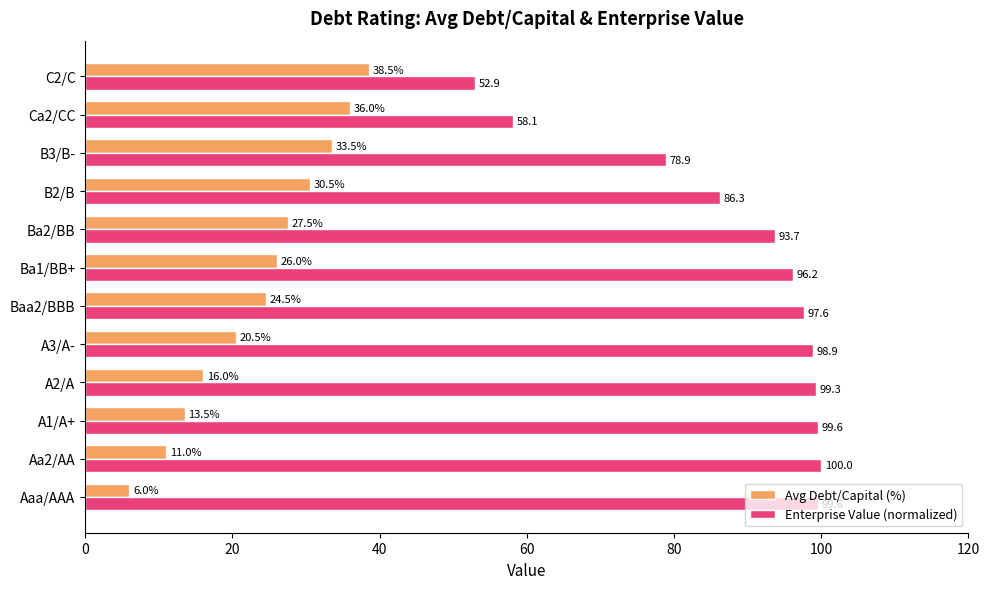

The value of Enterprise Value (normalized) at C2/C is 25.6. True or false?

False